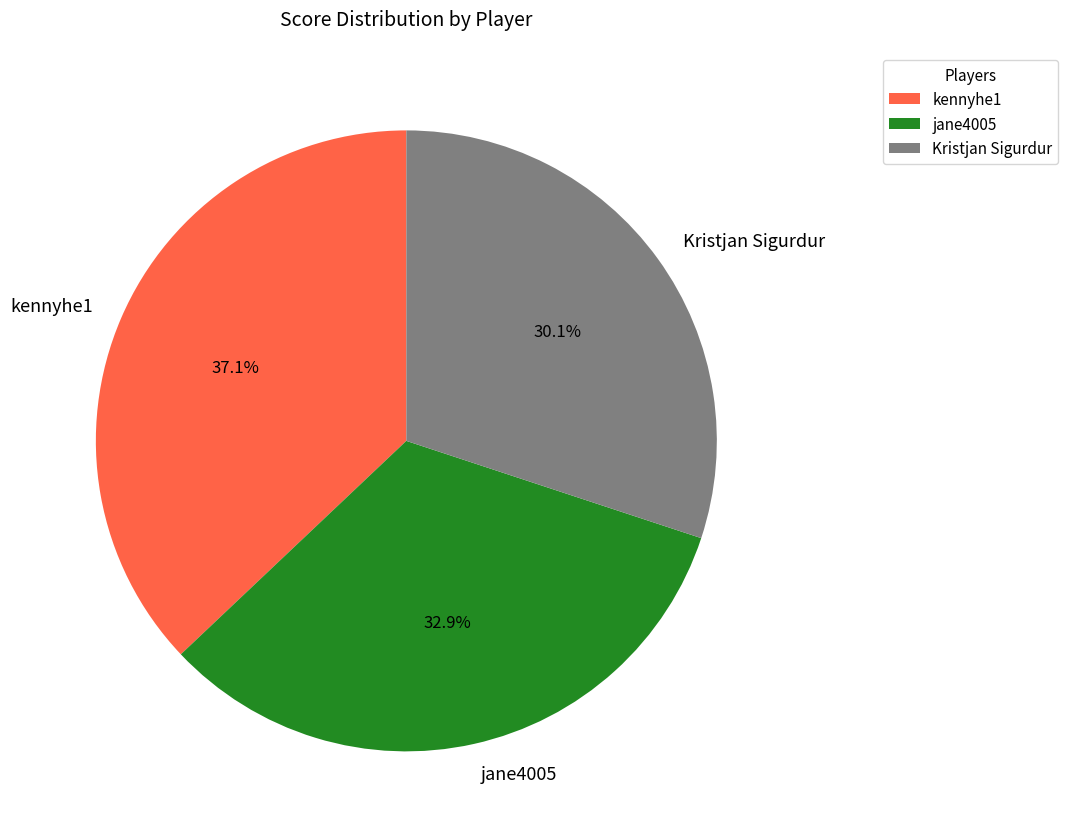

To the nearest percent, what is the average slice percentage?

33%